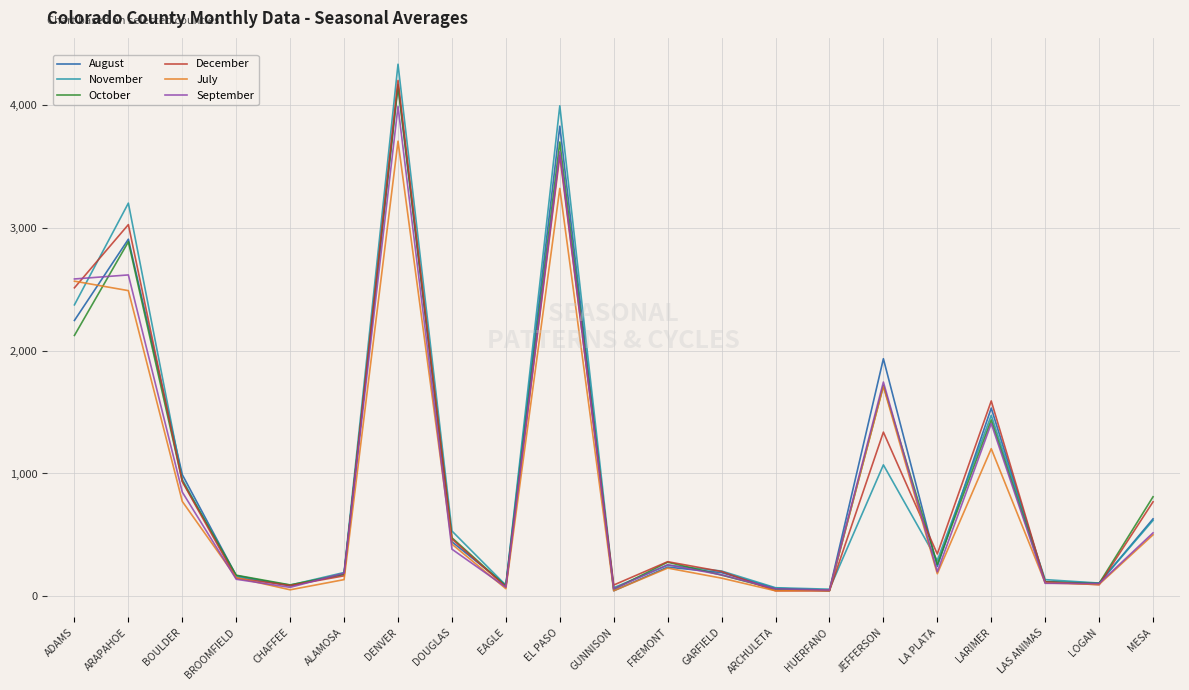

Count the number of data series in this chart.

6